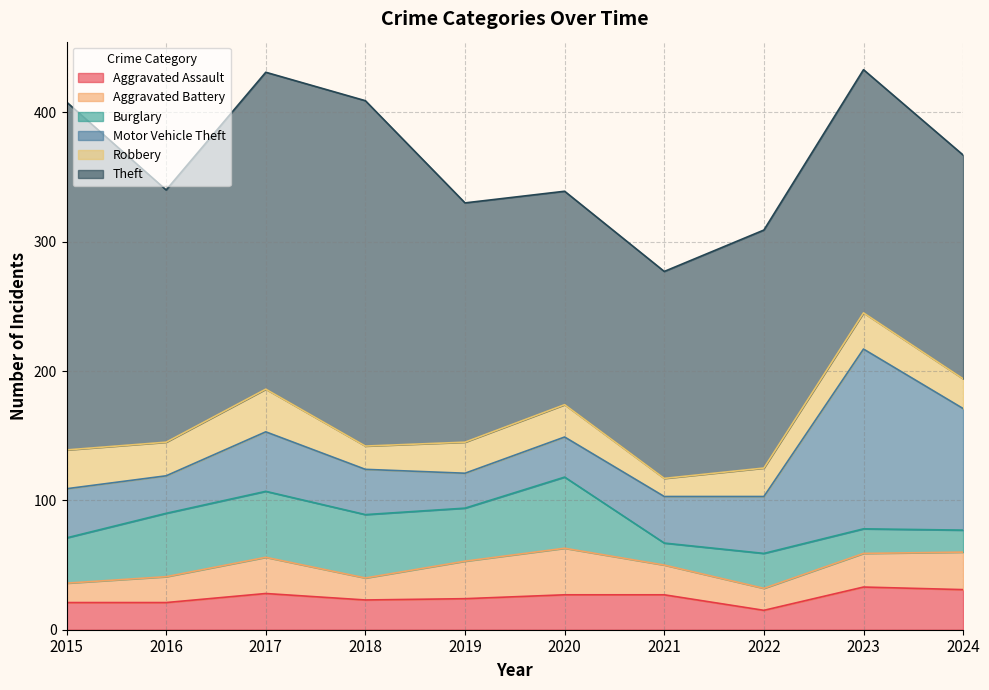

Reading left to right, list all the values displayed in this chart.

Aggravated Assault: 21	21	28	23	24	27	27	15	33	31
Aggravated Battery: 15	20	28	17	29	36	23	17	26	29
Burglary: 35	49	51	49	41	55	17	27	19	17
Motor Vehicle Theft: 38	29	46	35	27	31	36	44	139	94
Robbery: 30	26	33	18	24	25	14	22	28	23
Theft: 269	195	245	267	185	165	160	184	188	173